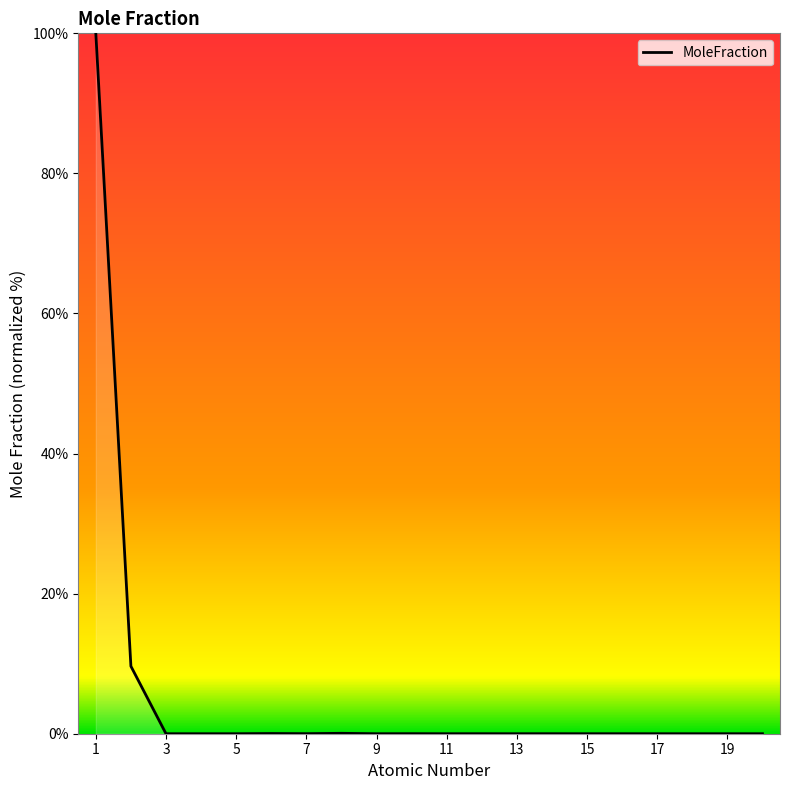

What is the greatest value displayed?

100.0